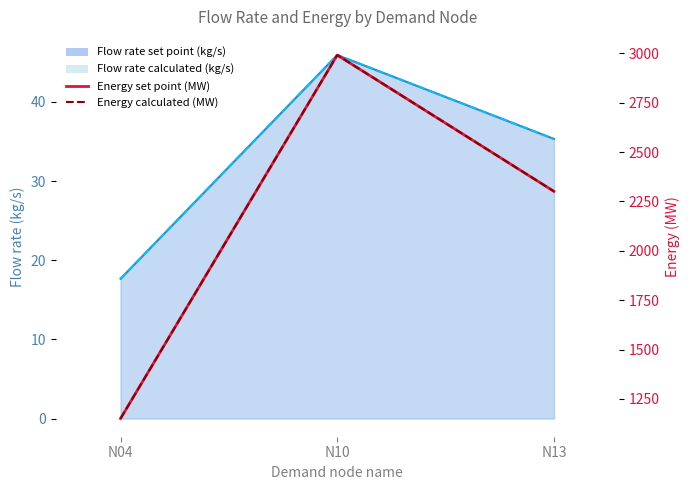

At which category is the sum across all series the highest?

N10